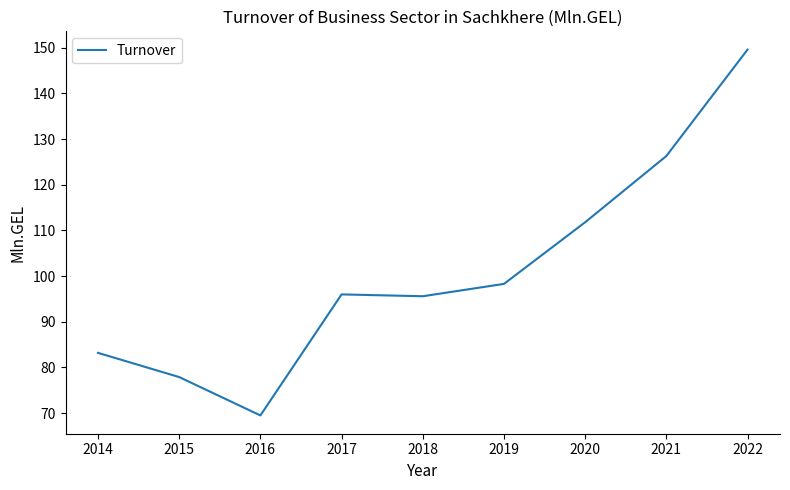

What is the difference between the second highest and second lowest values?

48.4